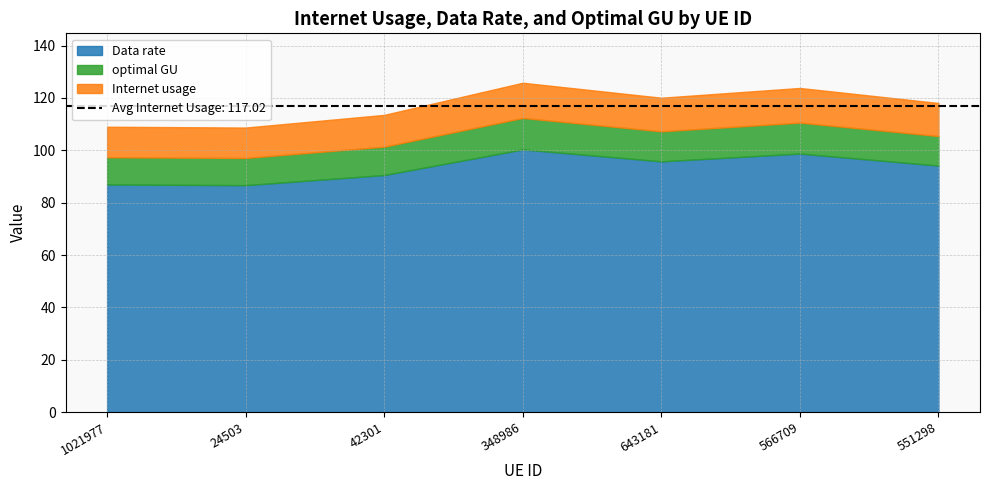

In Internet usage, how many points are lower than both neighbors (excluding endpoints)?

2